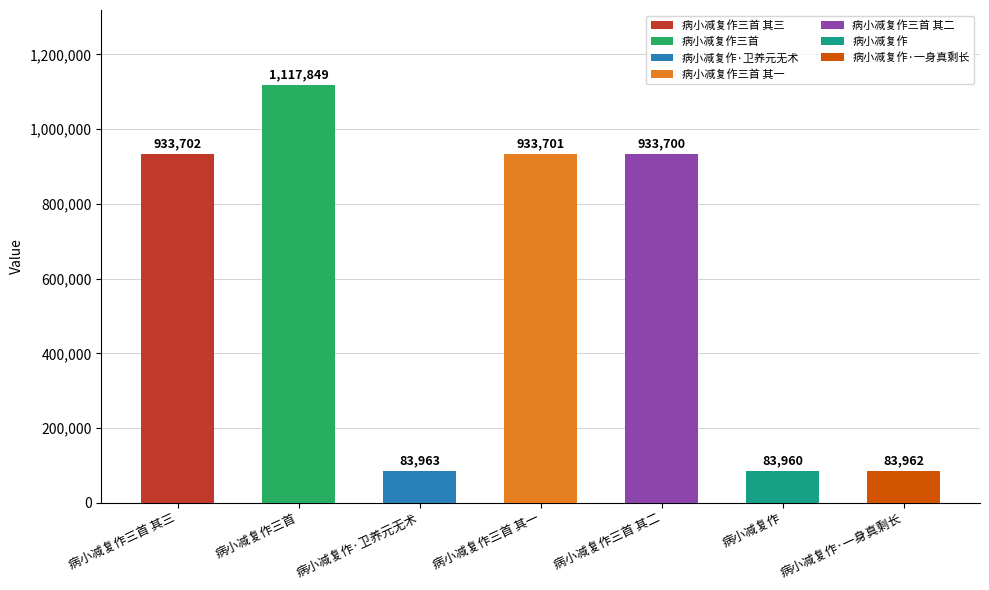

List the labels in order of value, largest first.

病小减复作三首, 病小减复作三首 其三, 病小减复作三首 其一, 病小减复作三首 其二, 病小减复作·卫养元无术, 病小减复作·一身真剩长, 病小减复作